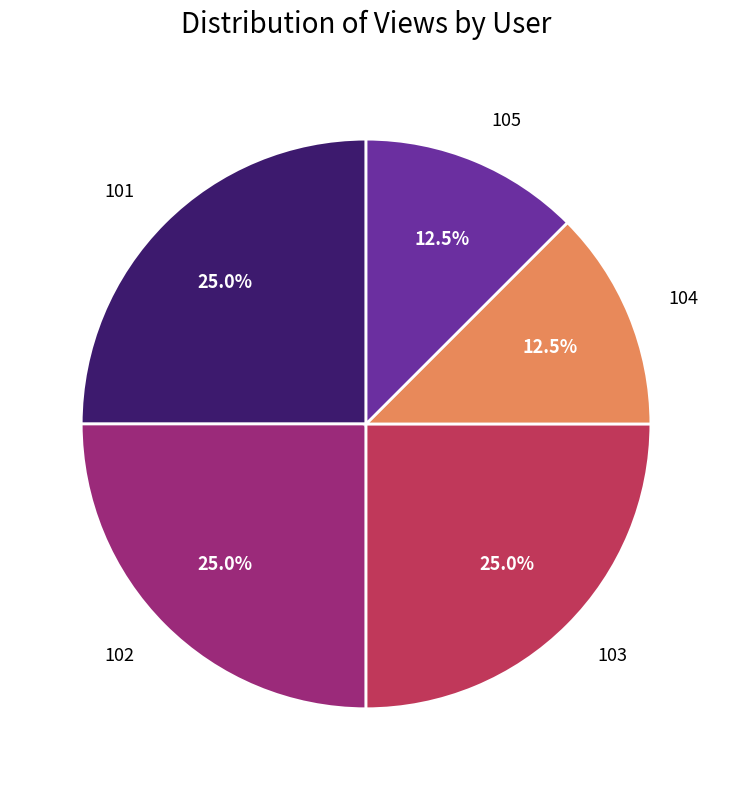

True or false: 102 accounts for 32% of the total.

False